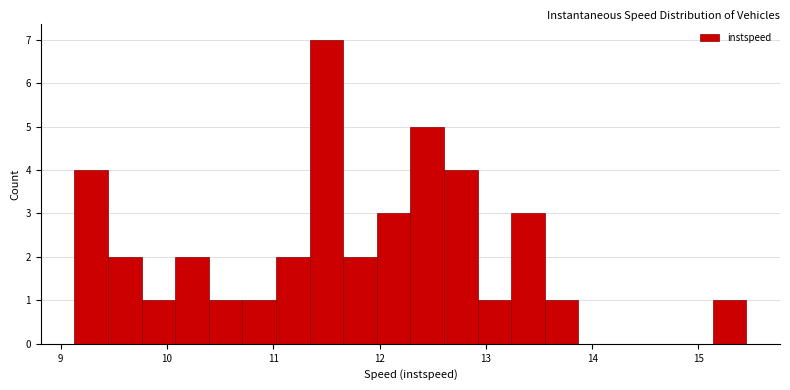

Read against the x-axis, roughly where is the centre of the tallest bar?

11.5